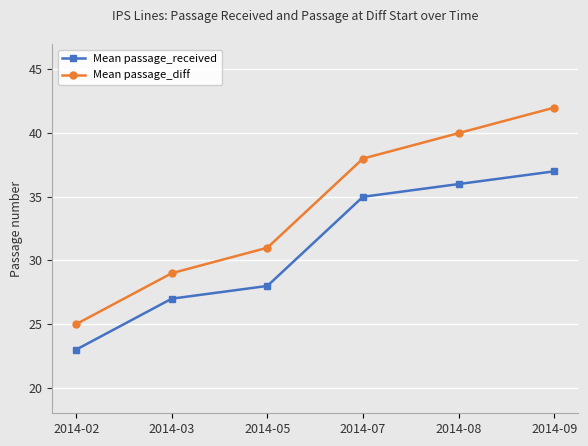

Is this an area chart (filled region under the line)?

No